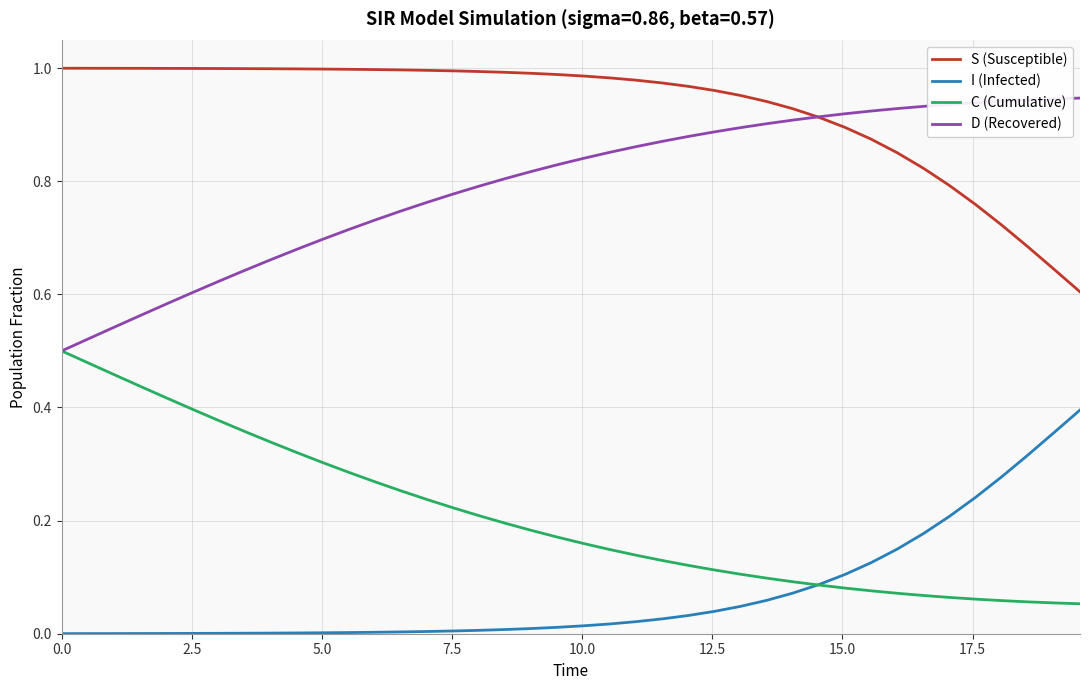

Rank the series by their maximum value, from highest to lowest.

S (Susceptible), D (Recovered), C (Cumulative), I (Infected)